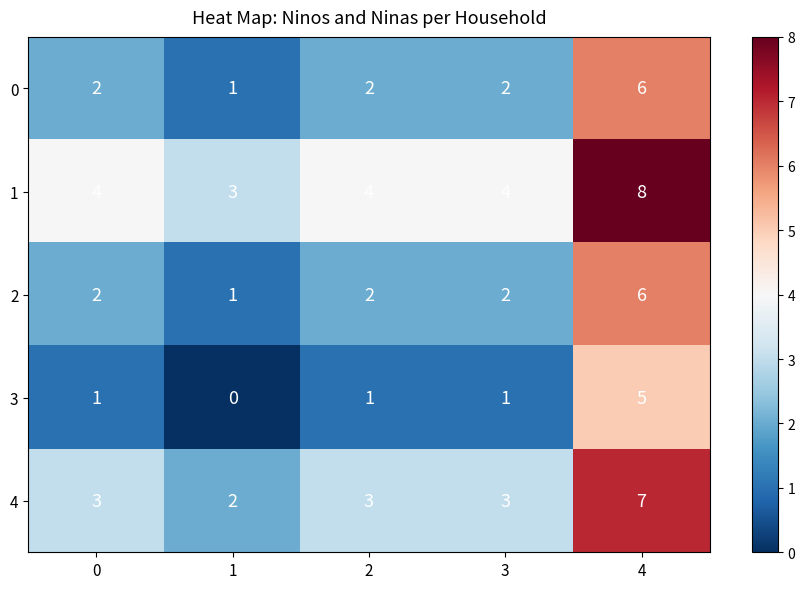

The 4 series shows 4 at 0. True or false?

False